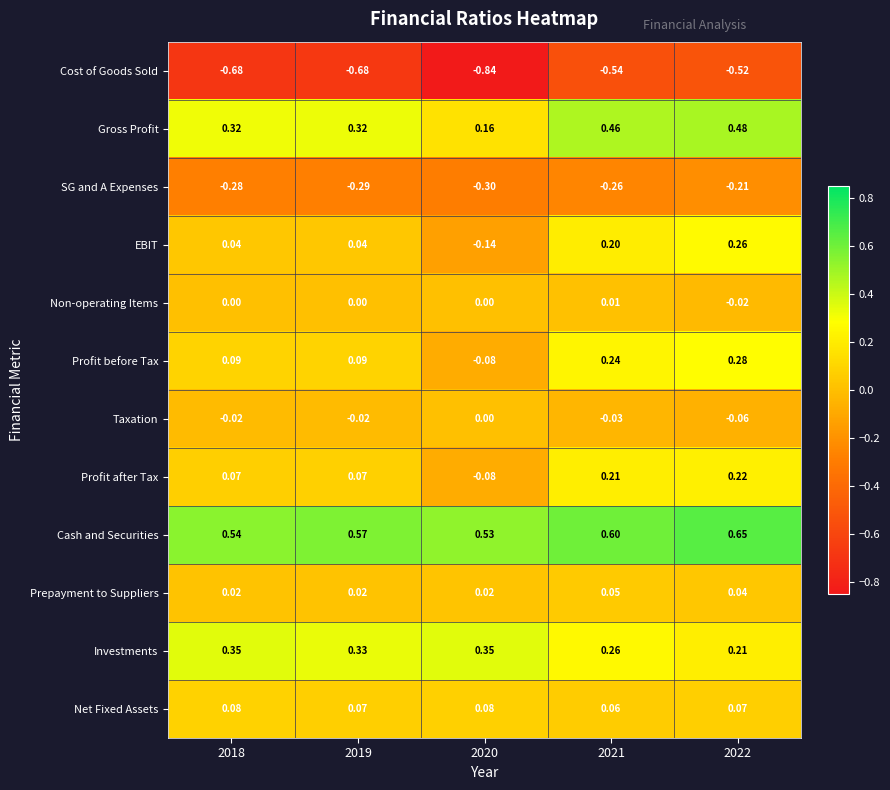

Which series has the widest spread of values?

EBIT